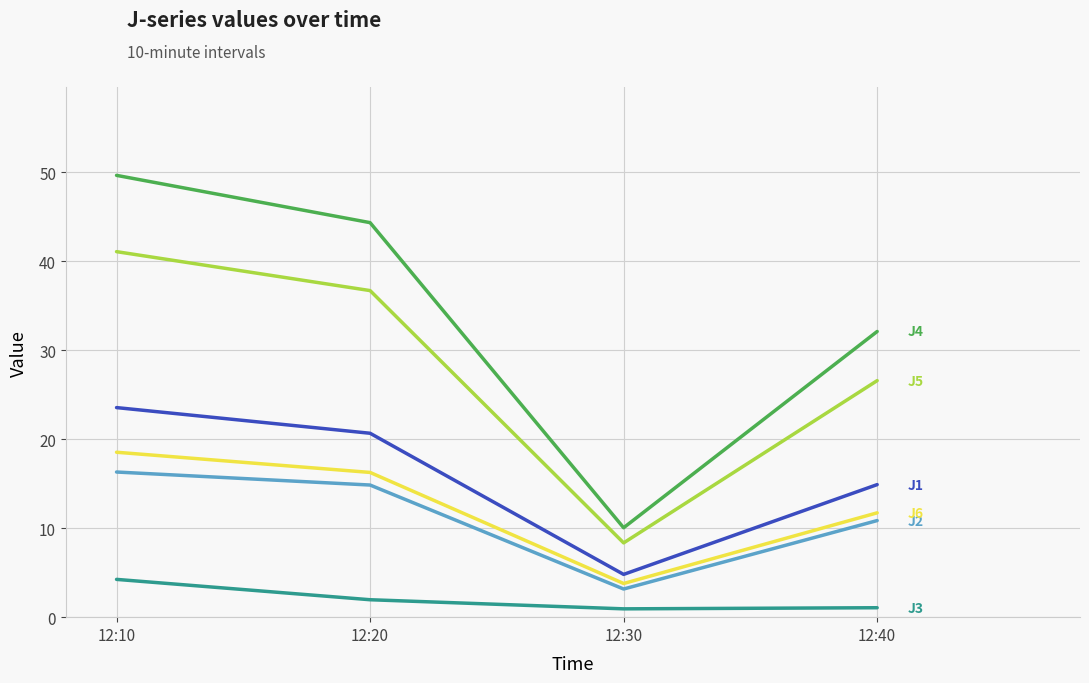

At which category is the sum across all series the highest?

12:10